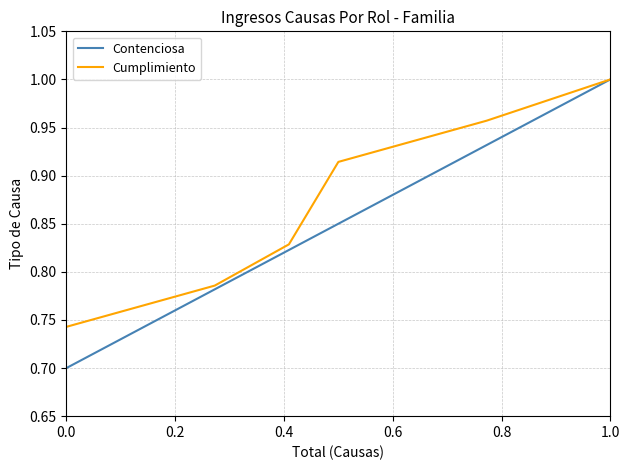

List the series in order of their overall mean, lowest first.

Contenciosa, Cumplimiento